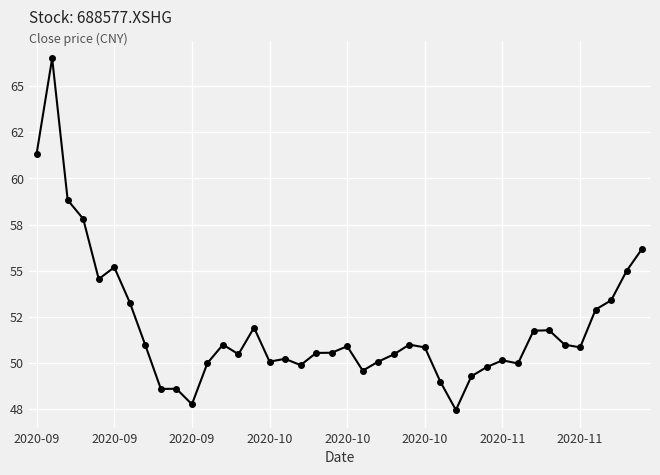

What is the maximum value shown in the chart?

66.5